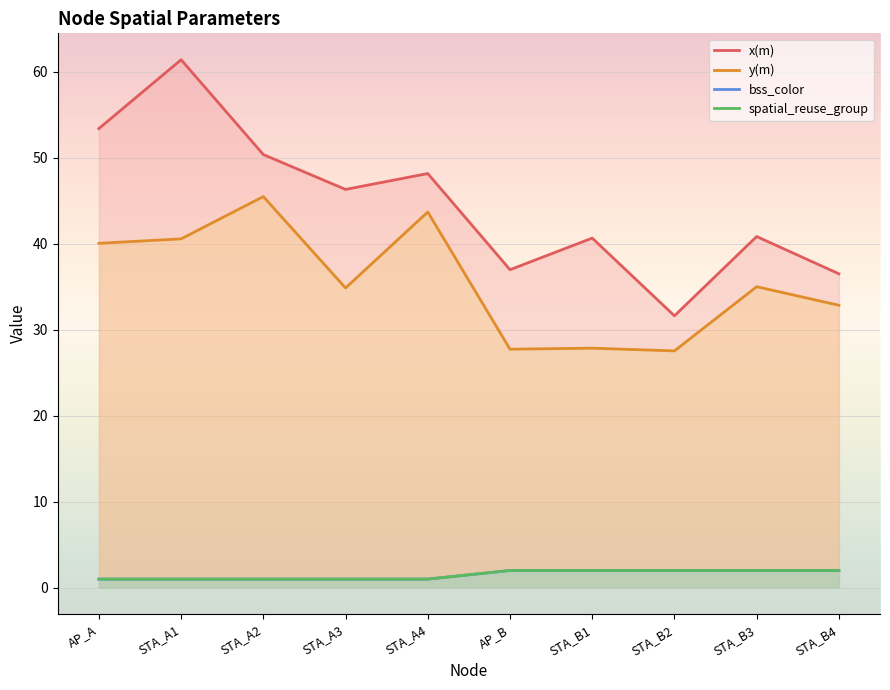

The value of spatial_reuse_group at STA_A2 is 0.6. True or false?

False